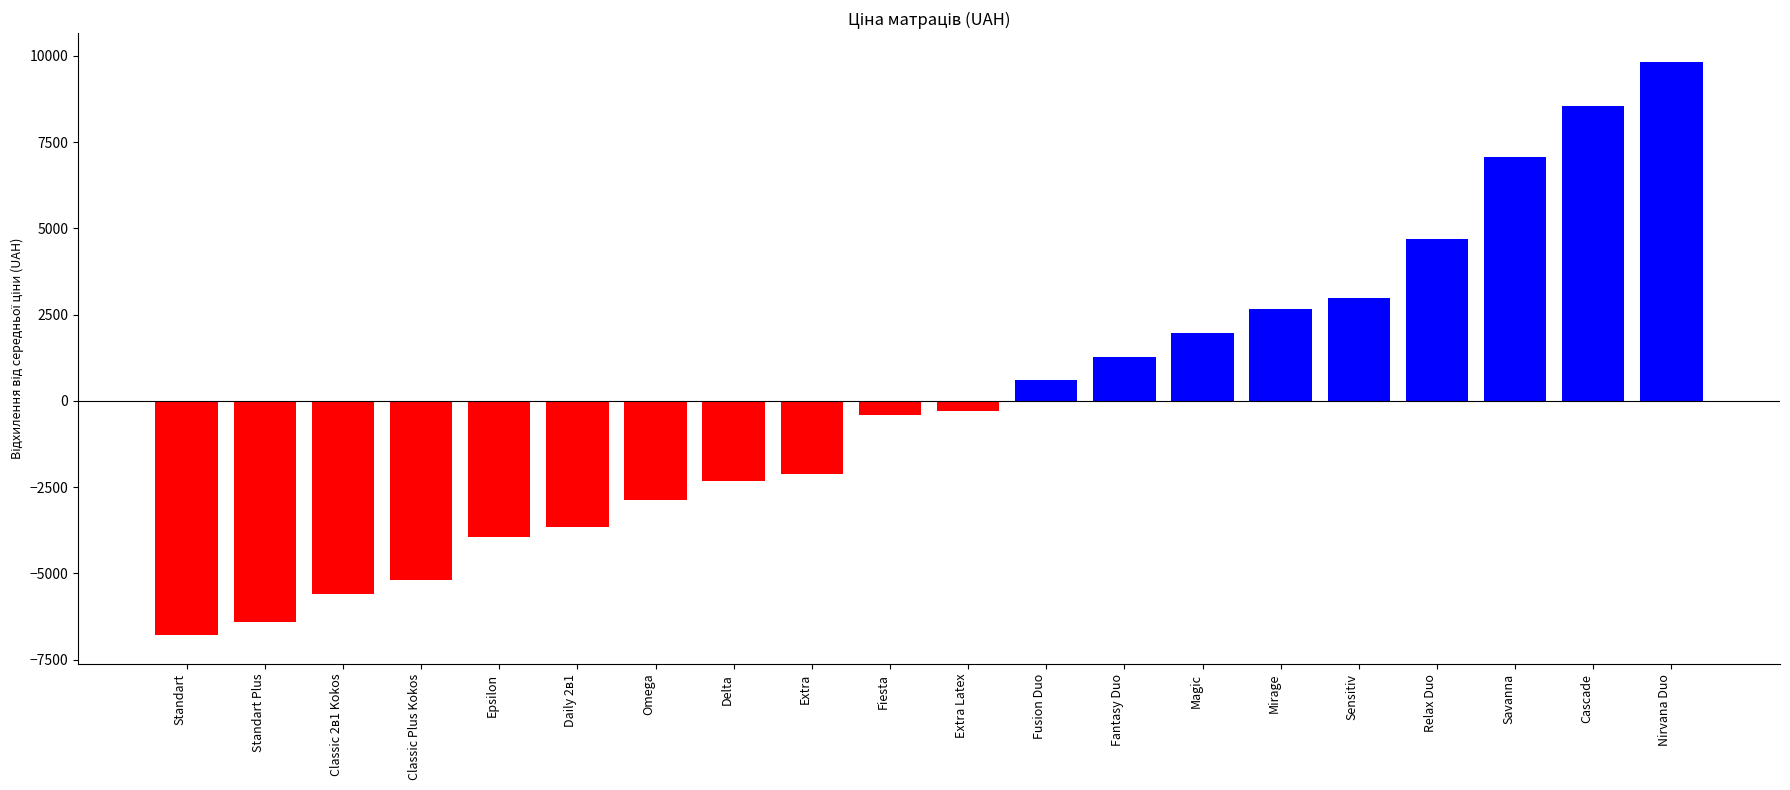

Reading left to right, what are all the values shown in this chart?

-6798	-6411	-5590	-5198	-3943	-3644	-2878	-2330	-2108	-424	-306	600	1283	1967	2651	2990	4698	7069	8548	9824